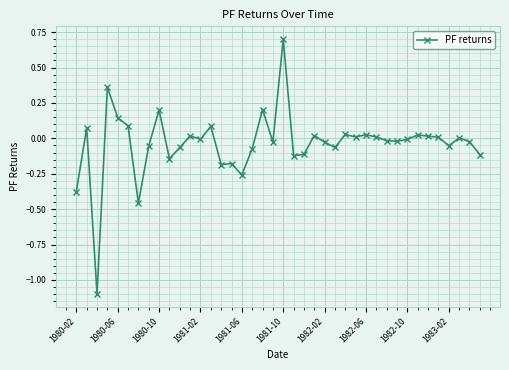

What is the smallest value displayed?

-1.1